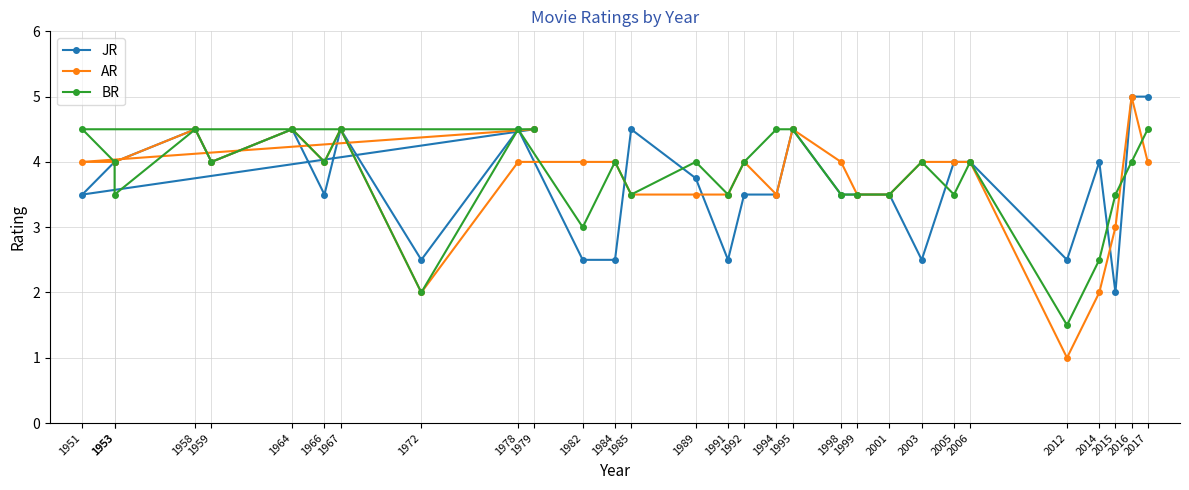

Which has a higher value, 2001 or 1995?

1995